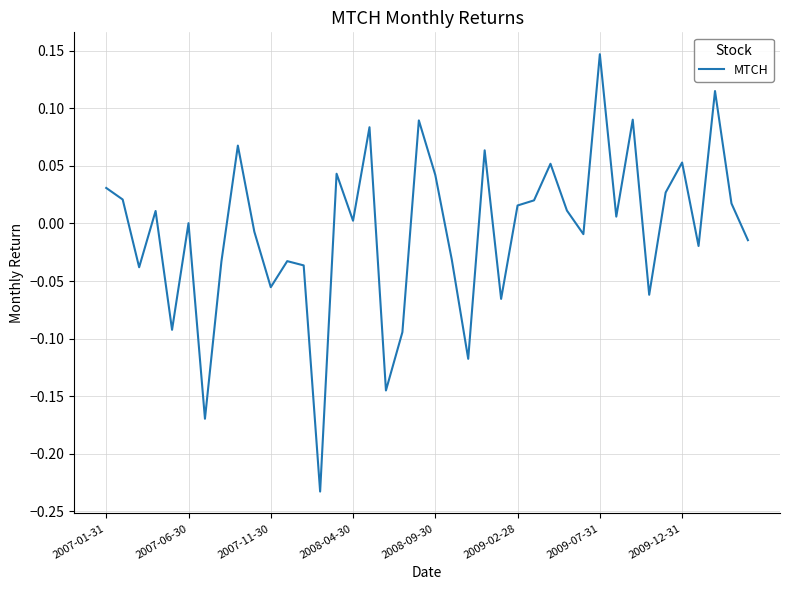

What is the difference between the maximum and minimum values?

0.4